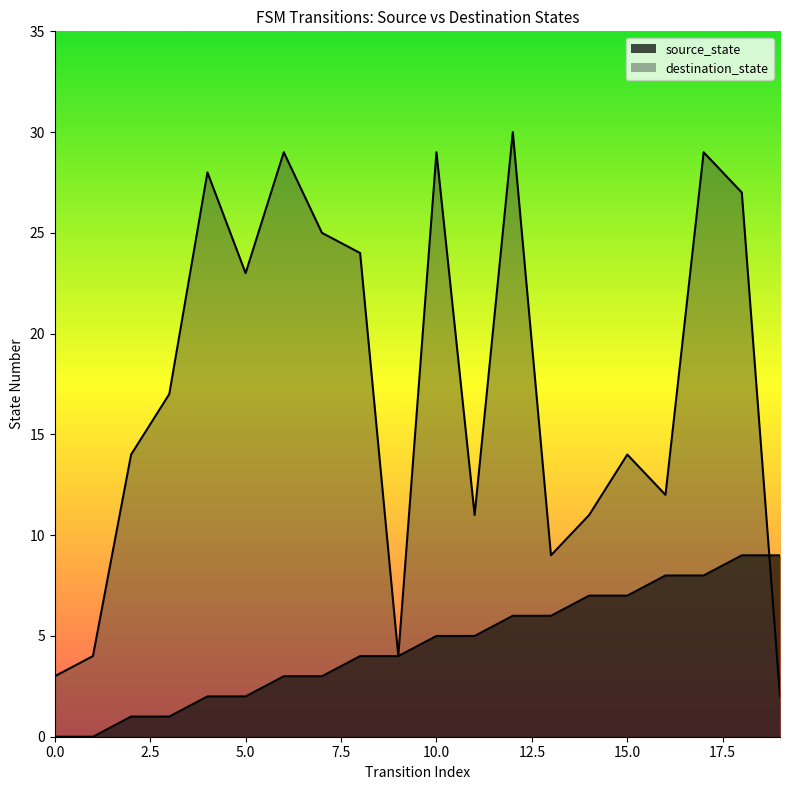

How many data points in destination_state are above 17?

9